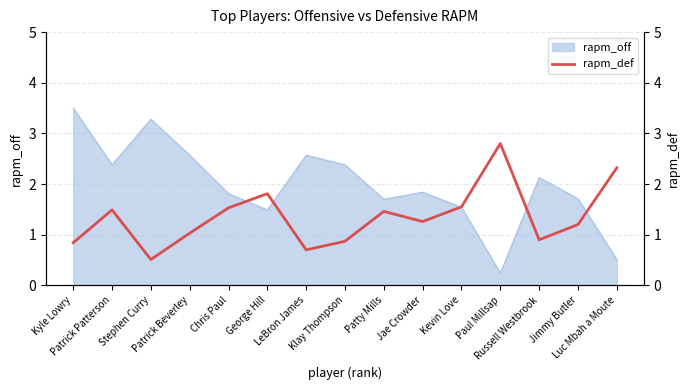

Where is the first local minimum?

Stephen Curry